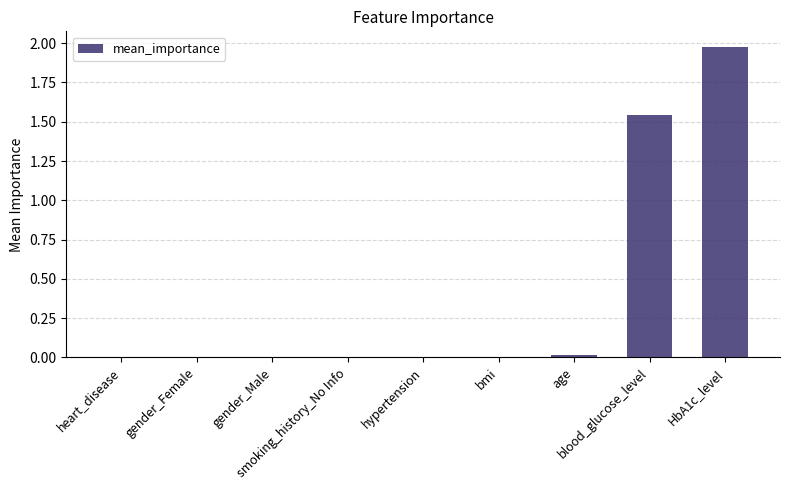

What position from the left is heart_disease?

1